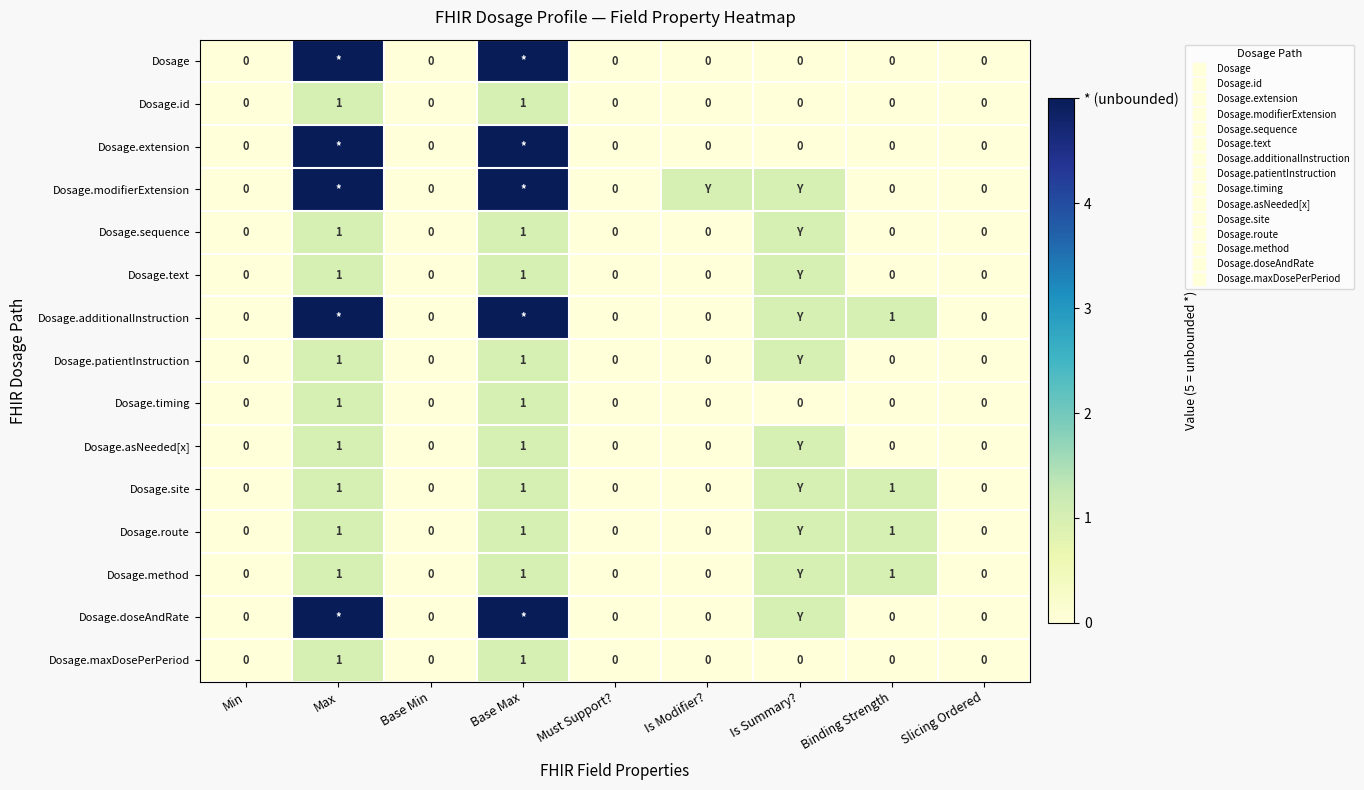

What is the total value across all series at Max?

35